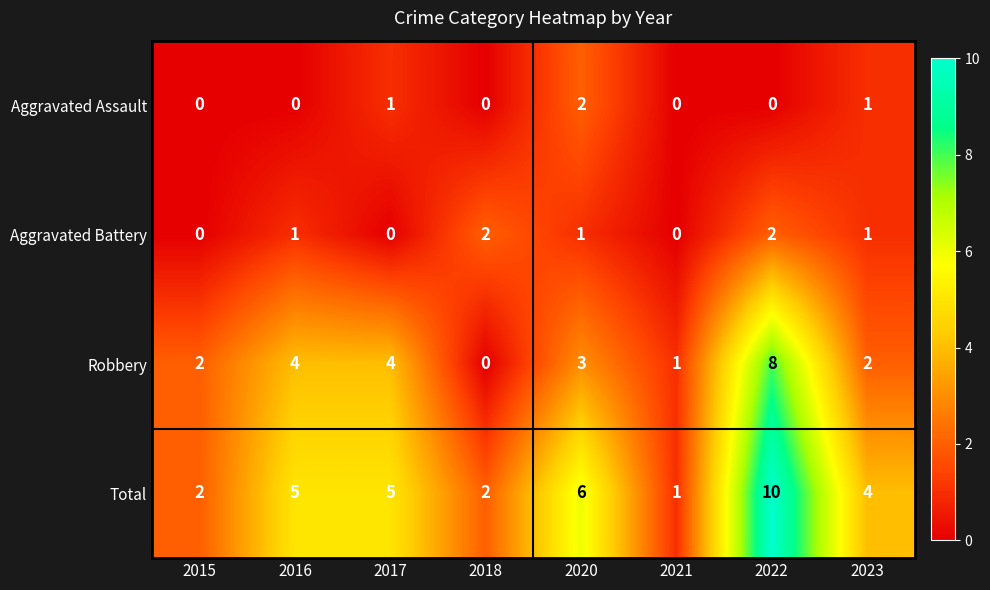

Count the Aggravated Assault values in the range 0 to 1.

7